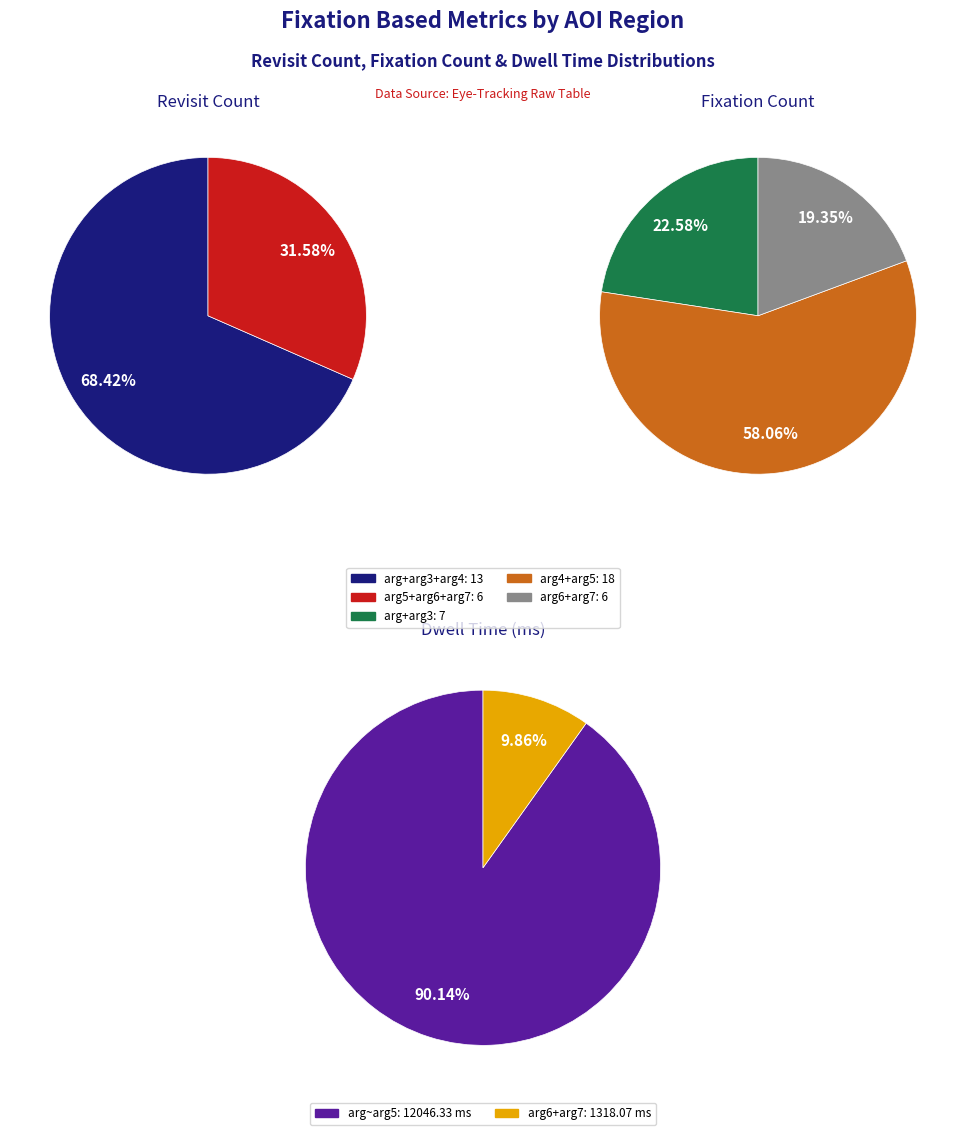

Rank the series at arg from lowest to highest value.

Revisit count, Fixation count, Dwell time (ms)